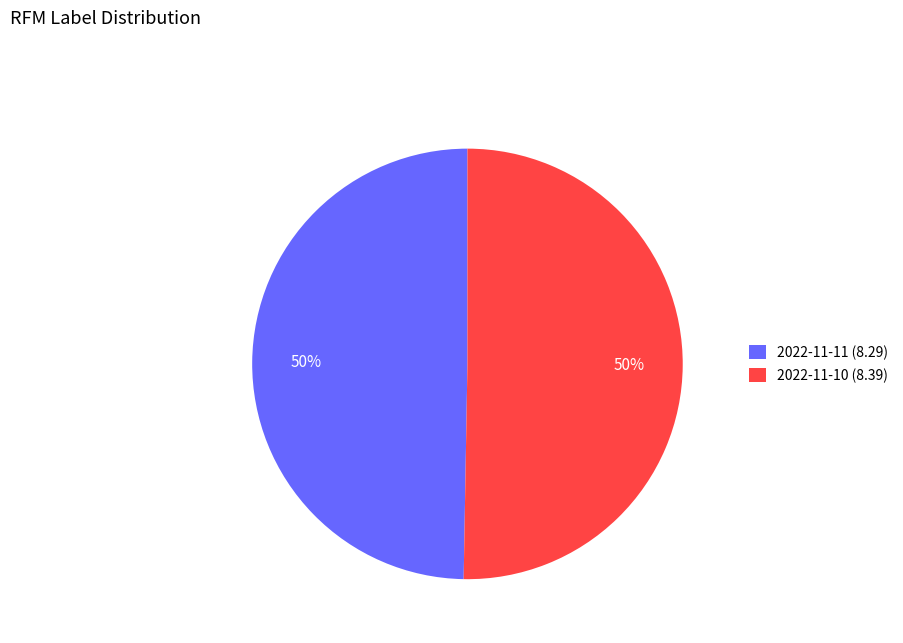

What percentage is the 2022-11-10 (8.39) slice, to the nearest percent?

50%